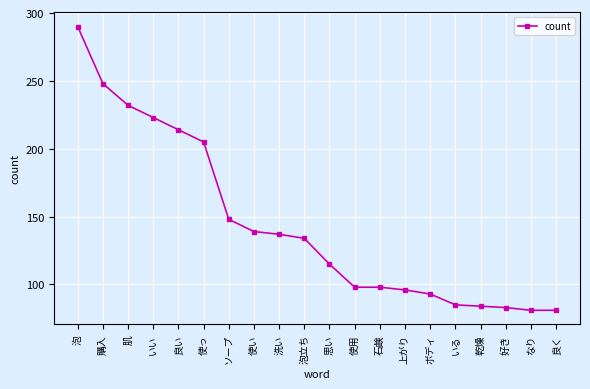

What position from the right is なり?

2